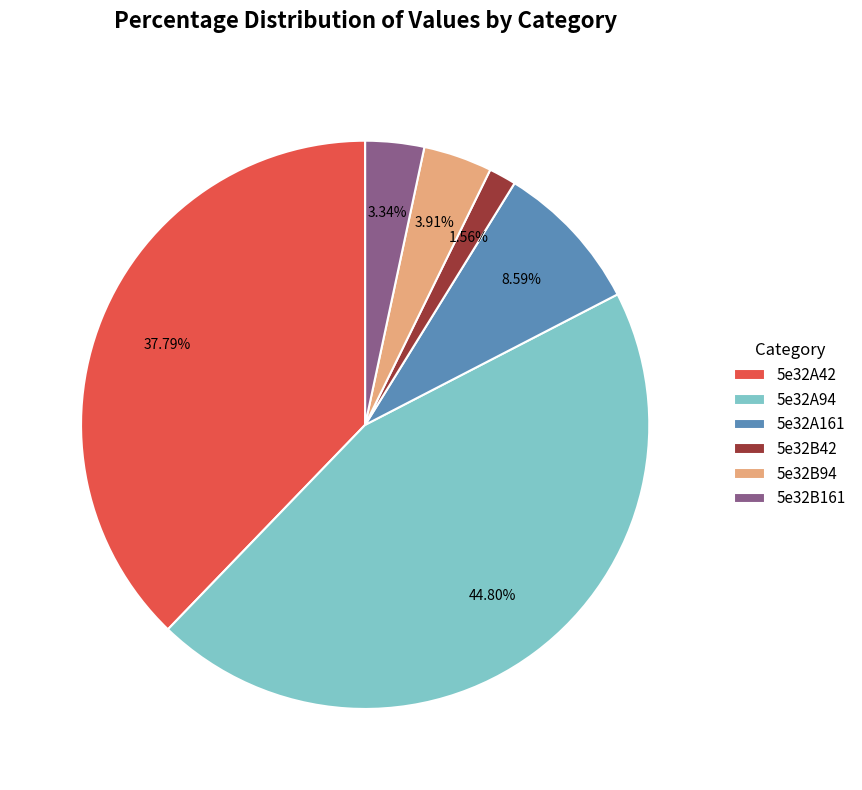

What percentage is the 5e32A161 slice, to the nearest percent?

9%